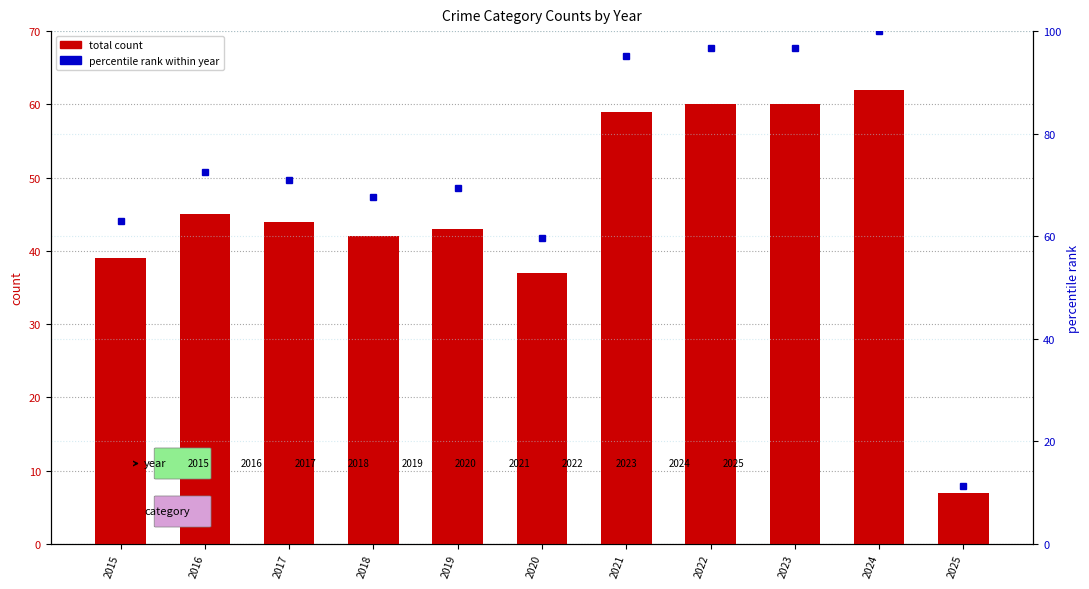

How many data points in percentile rank are less than 71?

5